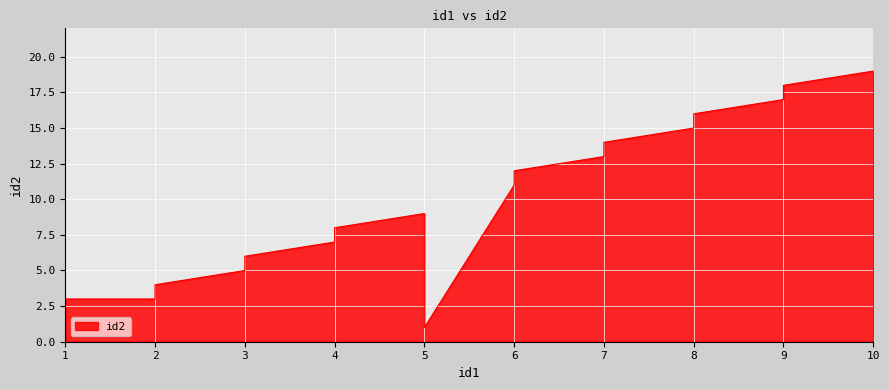

At which label does the data first exceed 9?

6